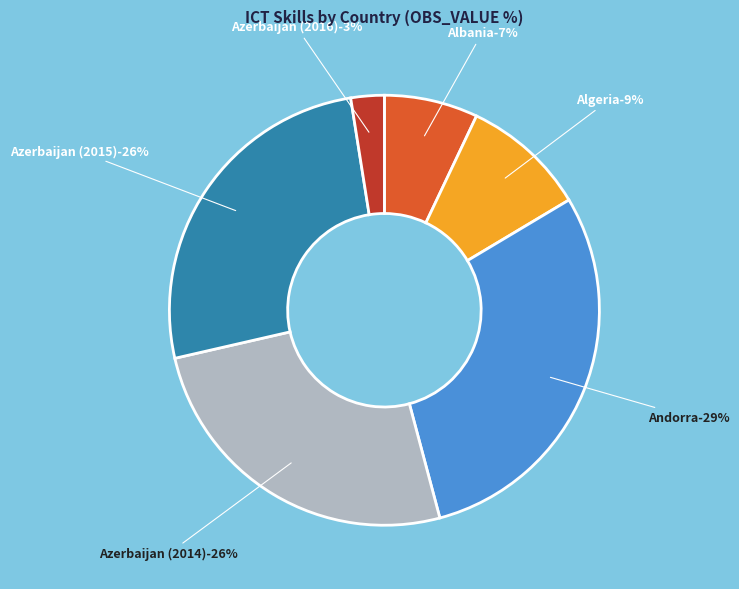

To the nearest percent, what percentage of the pie is Algeria?

9%